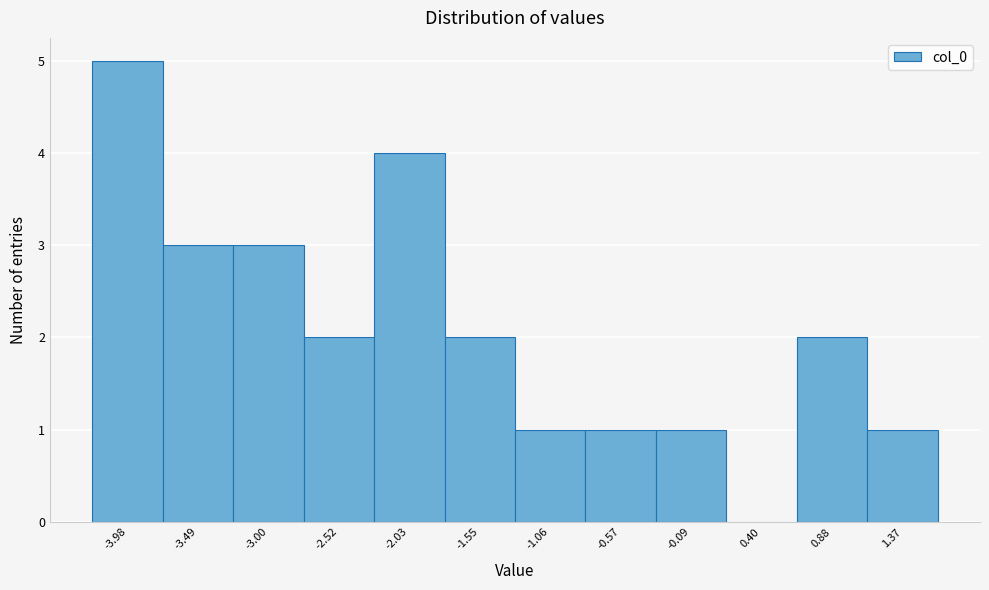

How tall is the bar that spans -3.25 to -2.75 on the x-axis? Neither the bar edges nor the heights are printed on the chart, so give them approximately, as read against the axes.

3